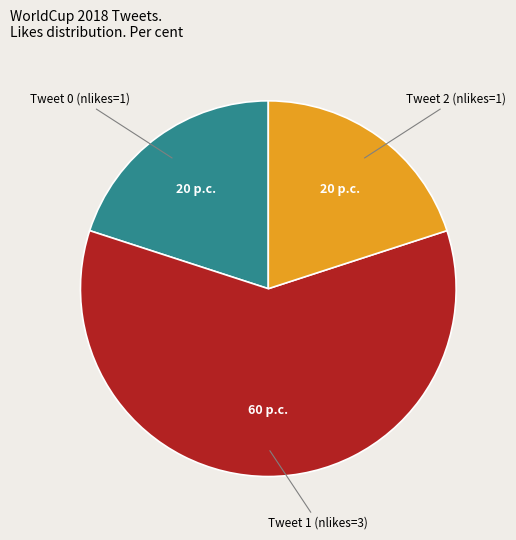

Is there any slice that represents more than half of the pie?

Yes